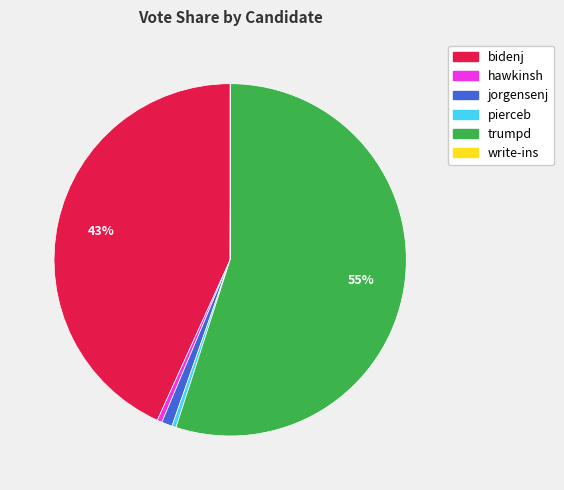

Which category has the biggest portion of the pie?

trumpd